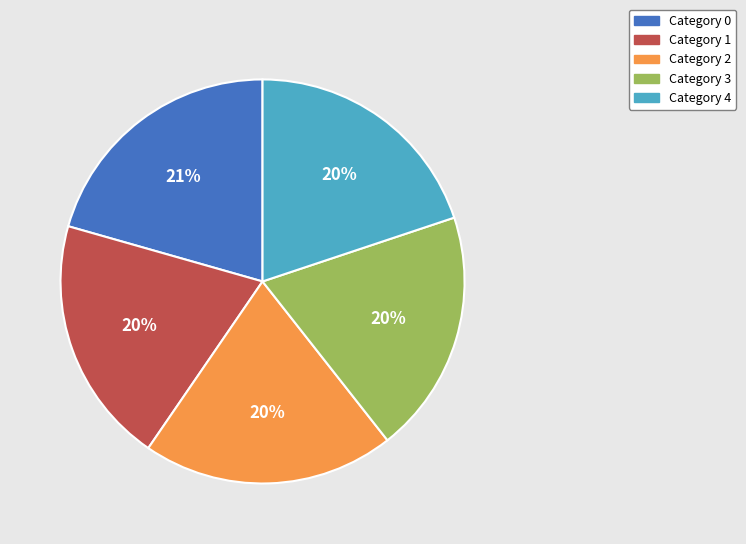

To the nearest percent, what is the difference between the largest and smallest slice percentages?

1%